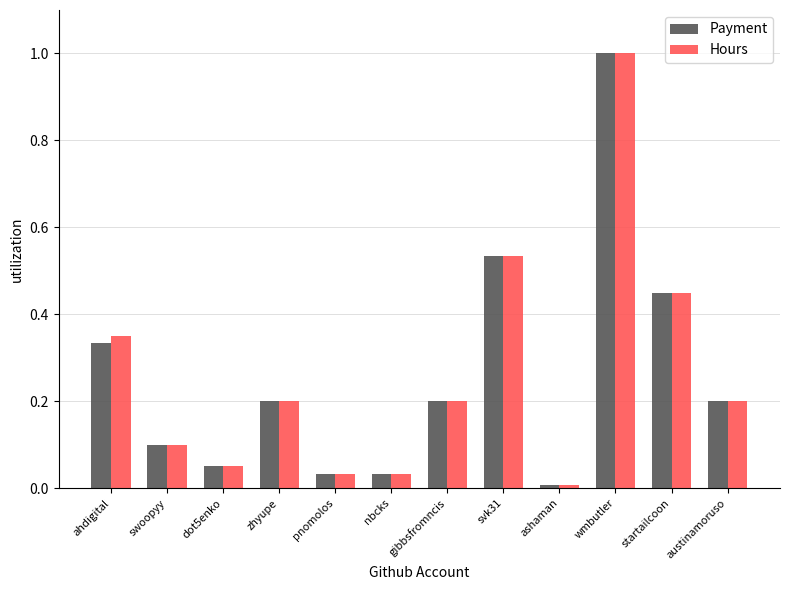

At which label does Payment reach its minimum?

ashaman